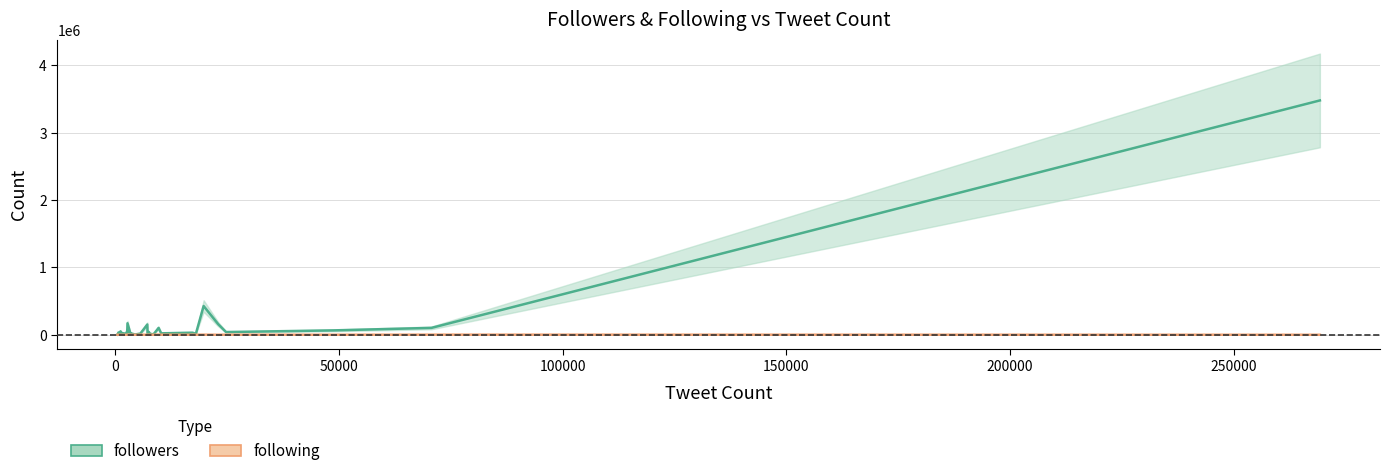

At how many categories does at least one series exceed 235555?

2